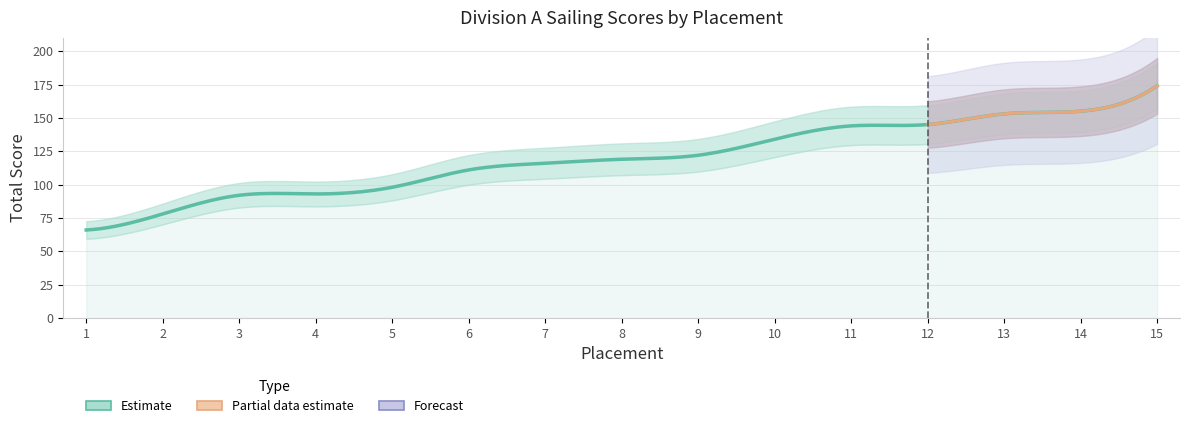

Is it true that the value at 12 is 91?

False